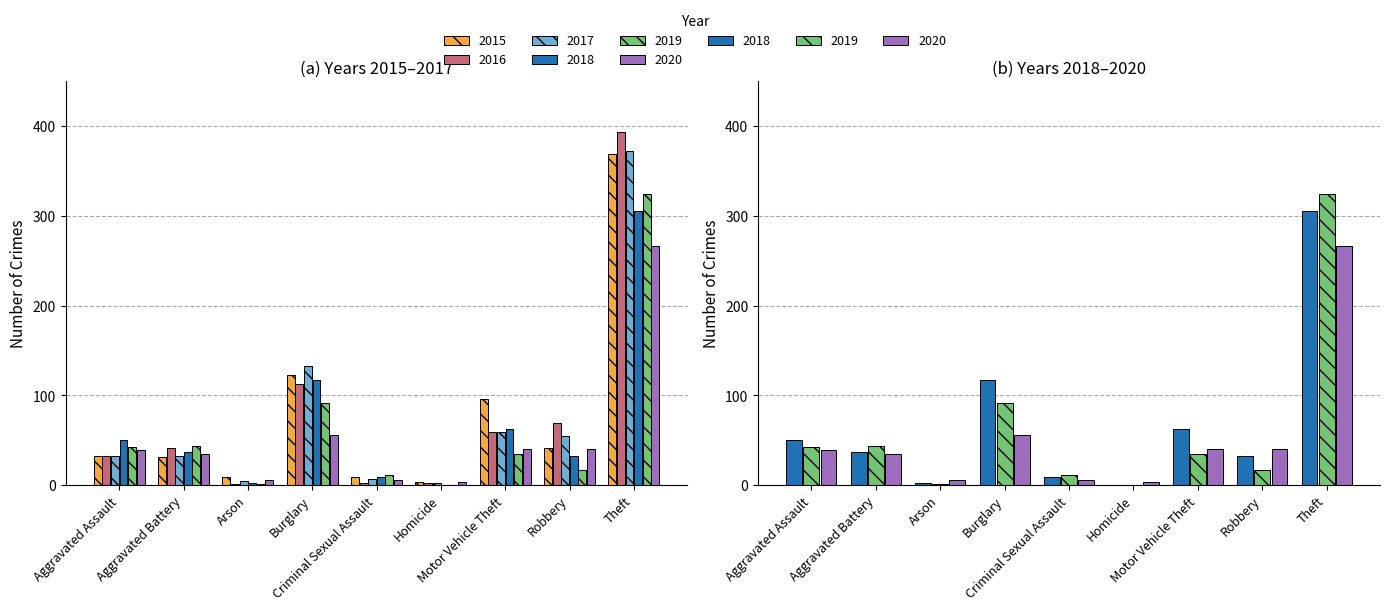

How many data points in 2016 are above 41?

4